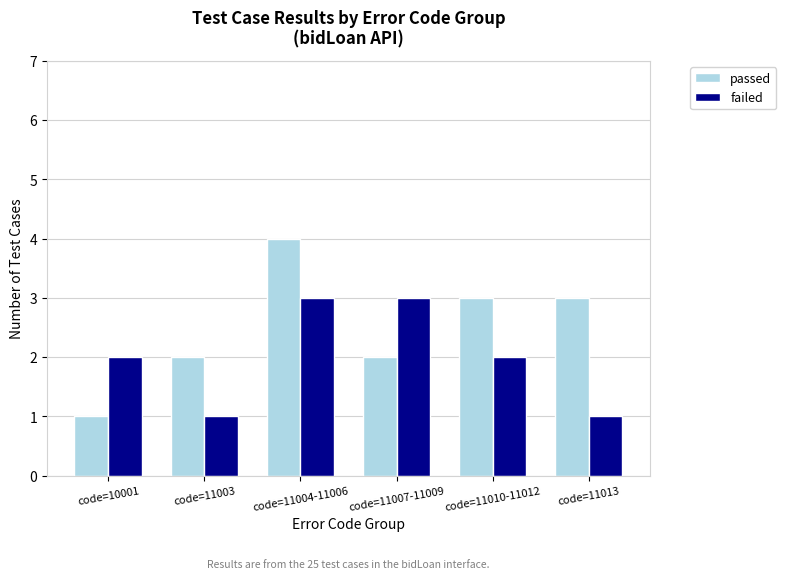

What is the difference between the highest and lowest values at code=11003?

1